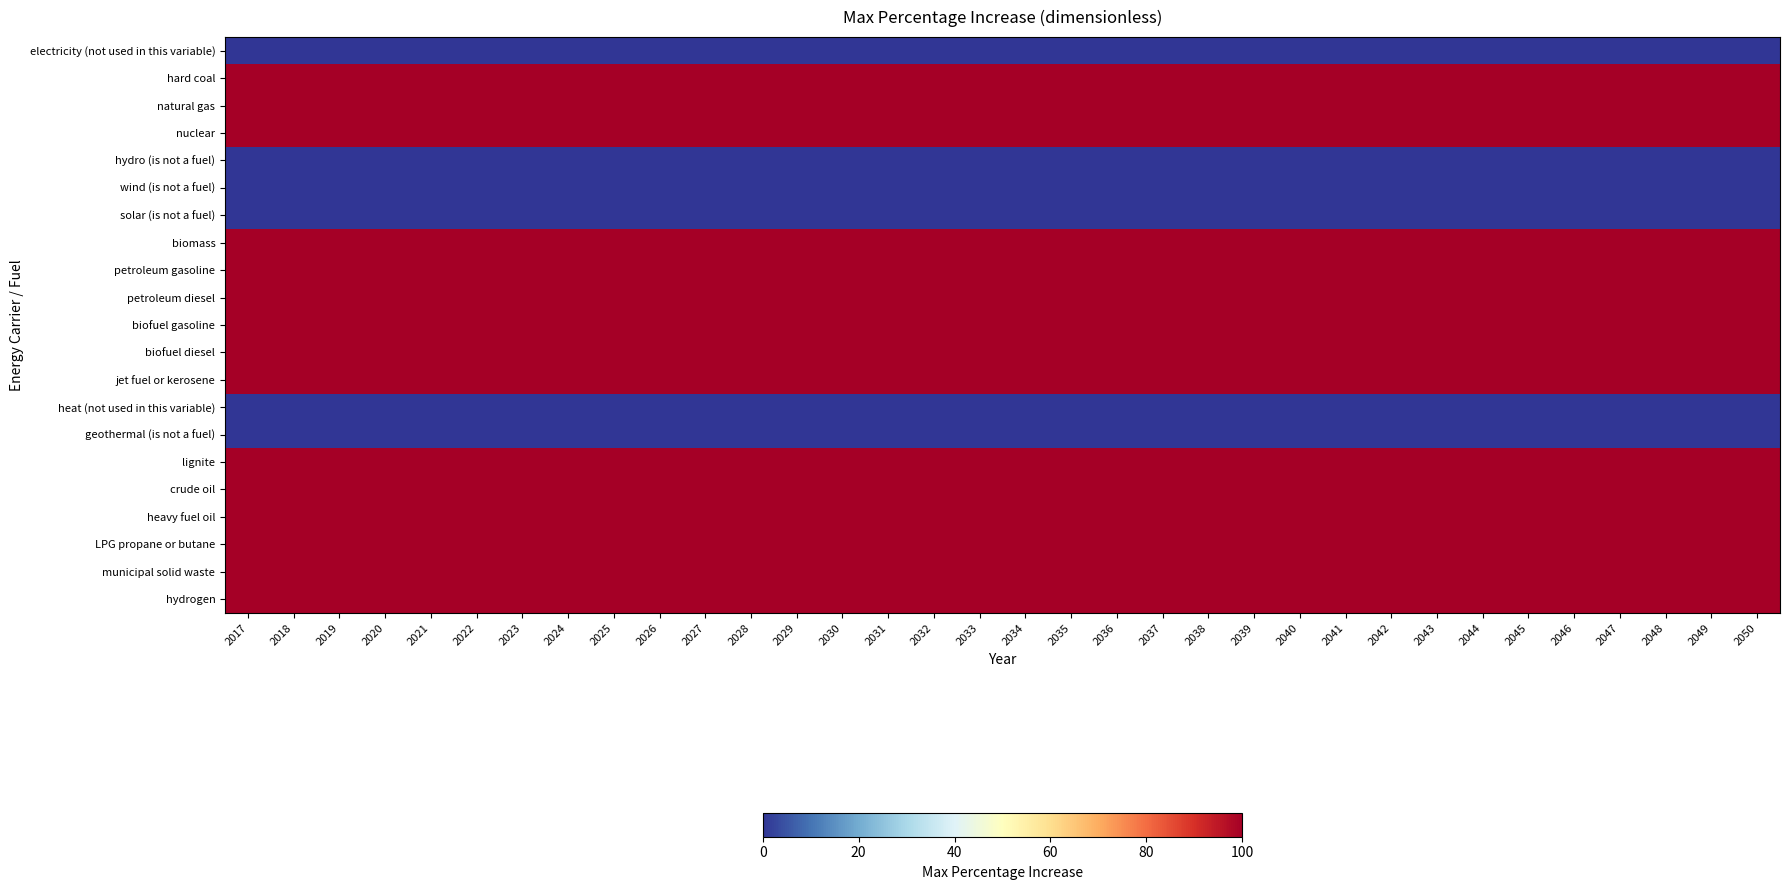

Reading right to left, transcribe all the data shown in this chart.

electricity (not used in this variable): 2050=0	2049=0	2048=0	2047=0	2046=0	2045=0	2044=0	2043=0	2042=0	2041=0	2040=0	2039=0	2038=0	2037=0	2036=0	2035=0	2034=0	2033=0	2032=0	2031=0	2030=0	2029=0	2028=0	2027=0	2026=0	2025=0	2024=0	2023=0	2022=0	2021=0	2020=0	2019=0	2018=0	2017=0
hard coal: 2050=100	2049=100	2048=100	2047=100	2046=100	2045=100	2044=100	2043=100	2042=100	2041=100	2040=100	2039=100	2038=100	2037=100	2036=100	2035=100	2034=100	2033=100	2032=100	2031=100	2030=100	2029=100	2028=100	2027=100	2026=100	2025=100	2024=100	2023=100	2022=100	2021=100	2020=100	2019=100	2018=100	2017=100
natural gas: 2050=100	2049=100	2048=100	2047=100	2046=100	2045=100	2044=100	2043=100	2042=100	2041=100	2040=100	2039=100	2038=100	2037=100	2036=100	2035=100	2034=100	2033=100	2032=100	2031=100	2030=100	2029=100	2028=100	2027=100	2026=100	2025=100	2024=100	2023=100	2022=100	2021=100	2020=100	2019=100	2018=100	2017=100
nuclear: 2050=100	2049=100	2048=100	2047=100	2046=100	2045=100	2044=100	2043=100	2042=100	2041=100	2040=100	2039=100	2038=100	2037=100	2036=100	2035=100	2034=100	2033=100	2032=100	2031=100	2030=100	2029=100	2028=100	2027=100	2026=100	2025=100	2024=100	2023=100	2022=100	2021=100	2020=100	2019=100	2018=100	2017=100
hydro (is not a fuel): 2050=0	2049=0	2048=0	2047=0	2046=0	2045=0	2044=0	2043=0	2042=0	2041=0	2040=0	2039=0	2038=0	2037=0	2036=0	2035=0	2034=0	2033=0	2032=0	2031=0	2030=0	2029=0	2028=0	2027=0	2026=0	2025=0	2024=0	2023=0	2022=0	2021=0	2020=0	2019=0	2018=0	2017=0
wind (is not a fuel): 2050=0	2049=0	2048=0	2047=0	2046=0	2045=0	2044=0	2043=0	2042=0	2041=0	2040=0	2039=0	2038=0	2037=0	2036=0	2035=0	2034=0	2033=0	2032=0	2031=0	2030=0	2029=0	2028=0	2027=0	2026=0	2025=0	2024=0	2023=0	2022=0	2021=0	2020=0	2019=0	2018=0	2017=0
solar (is not a fuel): 2050=0	2049=0	2048=0	2047=0	2046=0	2045=0	2044=0	2043=0	2042=0	2041=0	2040=0	2039=0	2038=0	2037=0	2036=0	2035=0	2034=0	2033=0	2032=0	2031=0	2030=0	2029=0	2028=0	2027=0	2026=0	2025=0	2024=0	2023=0	2022=0	2021=0	2020=0	2019=0	2018=0	2017=0
biomass: 2050=100	2049=100	2048=100	2047=100	2046=100	2045=100	2044=100	2043=100	2042=100	2041=100	2040=100	2039=100	2038=100	2037=100	2036=100	2035=100	2034=100	2033=100	2032=100	2031=100	2030=100	2029=100	2028=100	2027=100	2026=100	2025=100	2024=100	2023=100	2022=100	2021=100	2020=100	2019=100	2018=100	2017=100
petroleum gasoline: 2050=100	2049=100	2048=100	2047=100	2046=100	2045=100	2044=100	2043=100	2042=100	2041=100	2040=100	2039=100	2038=100	2037=100	2036=100	2035=100	2034=100	2033=100	2032=100	2031=100	2030=100	2029=100	2028=100	2027=100	2026=100	2025=100	2024=100	2023=100	2022=100	2021=100	2020=100	2019=100	2018=100	2017=100
petroleum diesel: 2050=100	2049=100	2048=100	2047=100	2046=100	2045=100	2044=100	2043=100	2042=100	2041=100	2040=100	2039=100	2038=100	2037=100	2036=100	2035=100	2034=100	2033=100	2032=100	2031=100	2030=100	2029=100	2028=100	2027=100	2026=100	2025=100	2024=100	2023=100	2022=100	2021=100	2020=100	2019=100	2018=100	2017=100
biofuel gasoline: 2050=100	2049=100	2048=100	2047=100	2046=100	2045=100	2044=100	2043=100	2042=100	2041=100	2040=100	2039=100	2038=100	2037=100	2036=100	2035=100	2034=100	2033=100	2032=100	2031=100	2030=100	2029=100	2028=100	2027=100	2026=100	2025=100	2024=100	2023=100	2022=100	2021=100	2020=100	2019=100	2018=100	2017=100
biofuel diesel: 2050=100	2049=100	2048=100	2047=100	2046=100	2045=100	2044=100	2043=100	2042=100	2041=100	2040=100	2039=100	2038=100	2037=100	2036=100	2035=100	2034=100	2033=100	2032=100	2031=100	2030=100	2029=100	2028=100	2027=100	2026=100	2025=100	2024=100	2023=100	2022=100	2021=100	2020=100	2019=100	2018=100	2017=100
jet fuel or kerosene: 2050=100	2049=100	2048=100	2047=100	2046=100	2045=100	2044=100	2043=100	2042=100	2041=100	2040=100	2039=100	2038=100	2037=100	2036=100	2035=100	2034=100	2033=100	2032=100	2031=100	2030=100	2029=100	2028=100	2027=100	2026=100	2025=100	2024=100	2023=100	2022=100	2021=100	2020=100	2019=100	2018=100	2017=100
heat (not used in this variable): 2050=0	2049=0	2048=0	2047=0	2046=0	2045=0	2044=0	2043=0	2042=0	2041=0	2040=0	2039=0	2038=0	2037=0	2036=0	2035=0	2034=0	2033=0	2032=0	2031=0	2030=0	2029=0	2028=0	2027=0	2026=0	2025=0	2024=0	2023=0	2022=0	2021=0	2020=0	2019=0	2018=0	2017=0
geothermal (is not a fuel): 2050=0	2049=0	2048=0	2047=0	2046=0	2045=0	2044=0	2043=0	2042=0	2041=0	2040=0	2039=0	2038=0	2037=0	2036=0	2035=0	2034=0	2033=0	2032=0	2031=0	2030=0	2029=0	2028=0	2027=0	2026=0	2025=0	2024=0	2023=0	2022=0	2021=0	2020=0	2019=0	2018=0	2017=0
lignite: 2050=100	2049=100	2048=100	2047=100	2046=100	2045=100	2044=100	2043=100	2042=100	2041=100	2040=100	2039=100	2038=100	2037=100	2036=100	2035=100	2034=100	2033=100	2032=100	2031=100	2030=100	2029=100	2028=100	2027=100	2026=100	2025=100	2024=100	2023=100	2022=100	2021=100	2020=100	2019=100	2018=100	2017=100
crude oil: 2050=100	2049=100	2048=100	2047=100	2046=100	2045=100	2044=100	2043=100	2042=100	2041=100	2040=100	2039=100	2038=100	2037=100	2036=100	2035=100	2034=100	2033=100	2032=100	2031=100	2030=100	2029=100	2028=100	2027=100	2026=100	2025=100	2024=100	2023=100	2022=100	2021=100	2020=100	2019=100	2018=100	2017=100
heavy fuel oil: 2050=100	2049=100	2048=100	2047=100	2046=100	2045=100	2044=100	2043=100	2042=100	2041=100	2040=100	2039=100	2038=100	2037=100	2036=100	2035=100	2034=100	2033=100	2032=100	2031=100	2030=100	2029=100	2028=100	2027=100	2026=100	2025=100	2024=100	2023=100	2022=100	2021=100	2020=100	2019=100	2018=100	2017=100
LPG propane or butane: 2050=100	2049=100	2048=100	2047=100	2046=100	2045=100	2044=100	2043=100	2042=100	2041=100	2040=100	2039=100	2038=100	2037=100	2036=100	2035=100	2034=100	2033=100	2032=100	2031=100	2030=100	2029=100	2028=100	2027=100	2026=100	2025=100	2024=100	2023=100	2022=100	2021=100	2020=100	2019=100	2018=100	2017=100
municipal solid waste: 2050=100	2049=100	2048=100	2047=100	2046=100	2045=100	2044=100	2043=100	2042=100	2041=100	2040=100	2039=100	2038=100	2037=100	2036=100	2035=100	2034=100	2033=100	2032=100	2031=100	2030=100	2029=100	2028=100	2027=100	2026=100	2025=100	2024=100	2023=100	2022=100	2021=100	2020=100	2019=100	2018=100	2017=100
hydrogen: 2050=100	2049=100	2048=100	2047=100	2046=100	2045=100	2044=100	2043=100	2042=100	2041=100	2040=100	2039=100	2038=100	2037=100	2036=100	2035=100	2034=100	2033=100	2032=100	2031=100	2030=100	2029=100	2028=100	2027=100	2026=100	2025=100	2024=100	2023=100	2022=100	2021=100	2020=100	2019=100	2018=100	2017=100